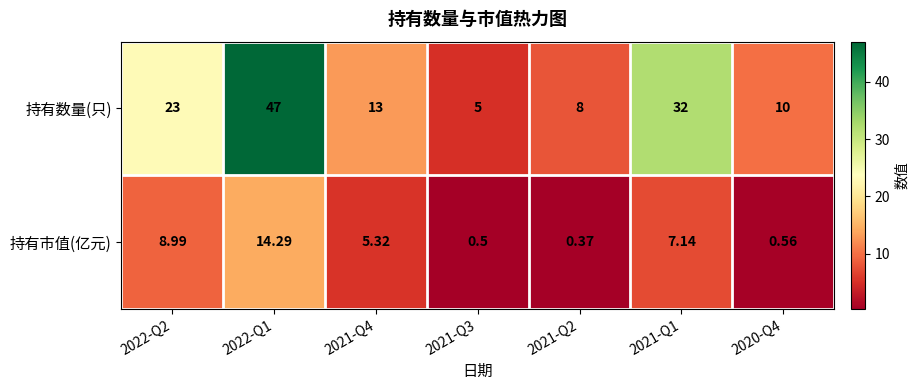

Between 2021-Q4 and 2021-Q2, which series saw the biggest shift?

持有数量(只)